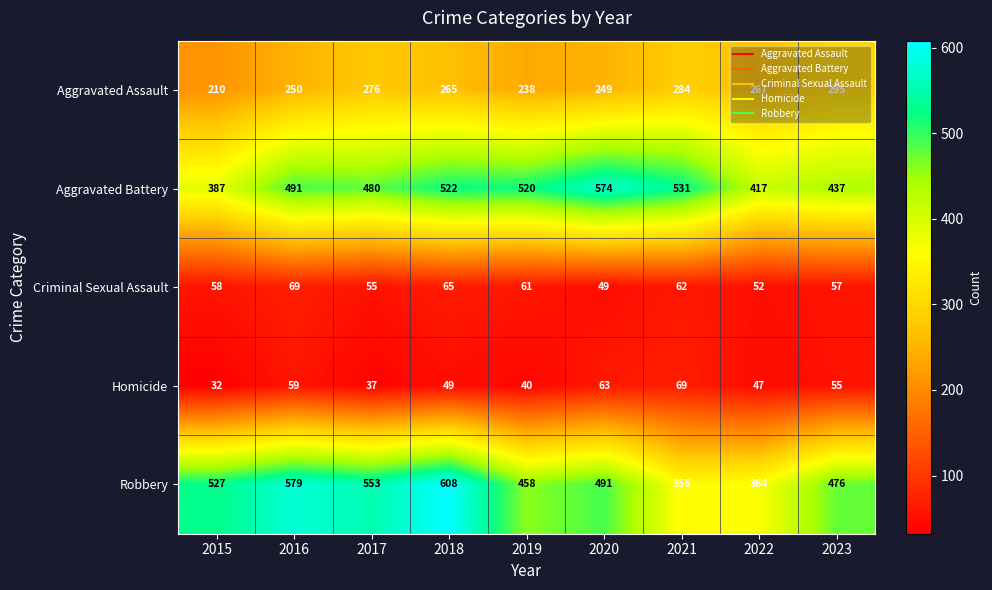

What is the difference between the highest and lowest values at 2023?

421